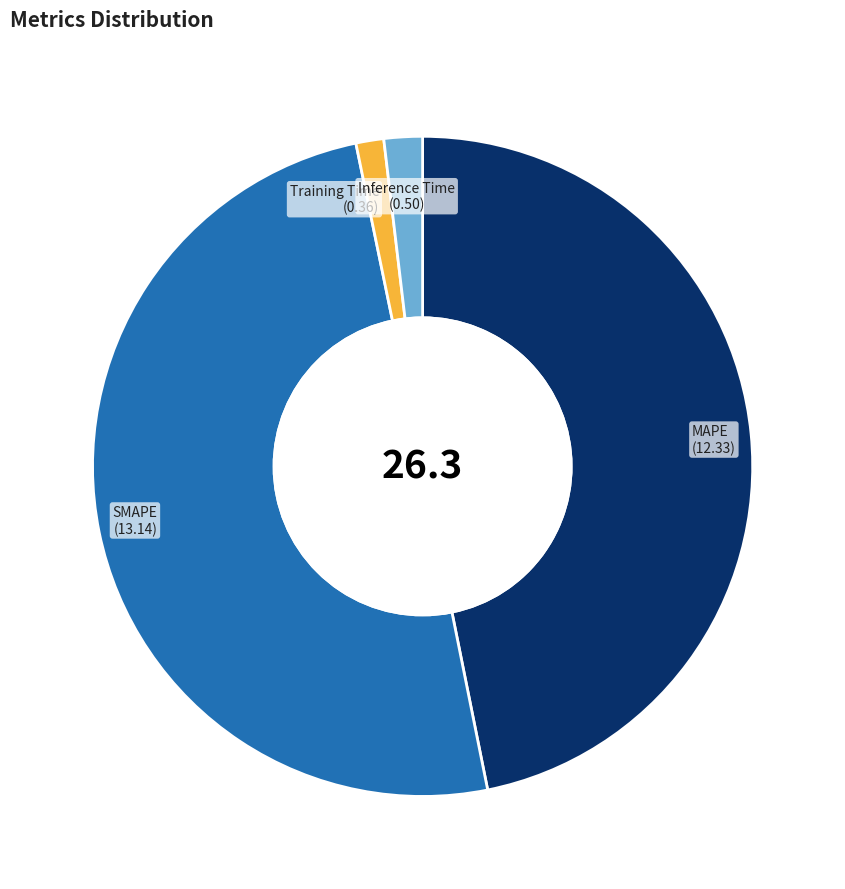

Combined, do Inference Time and Training Time account for over 50%?

No